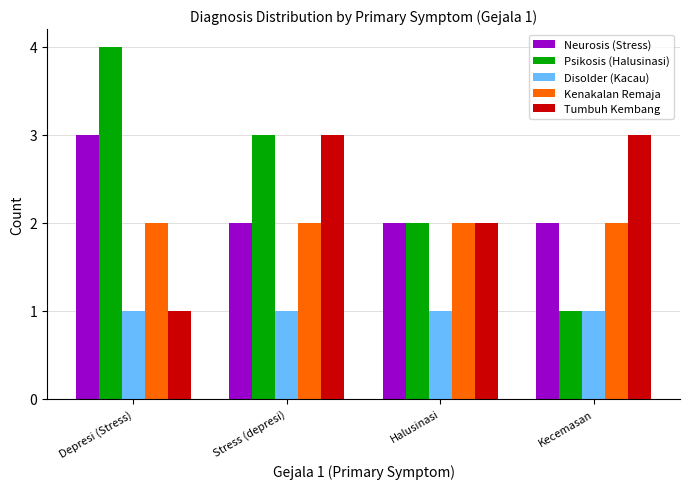

What are all the series names shown in the legend?

Neurosis (Stress), Psikosis (Halusinasi), Disolder (Kacau), Kenakalan Remaja, Tumbuh Kembang